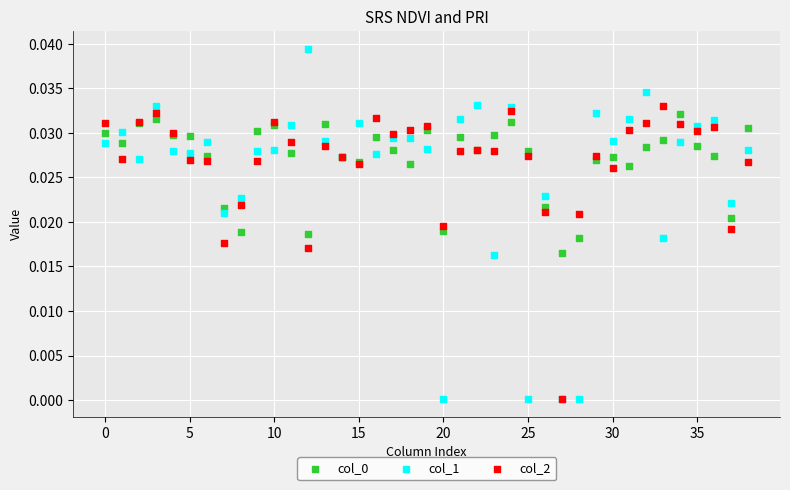

Which series contains the highest Y value?

col_1